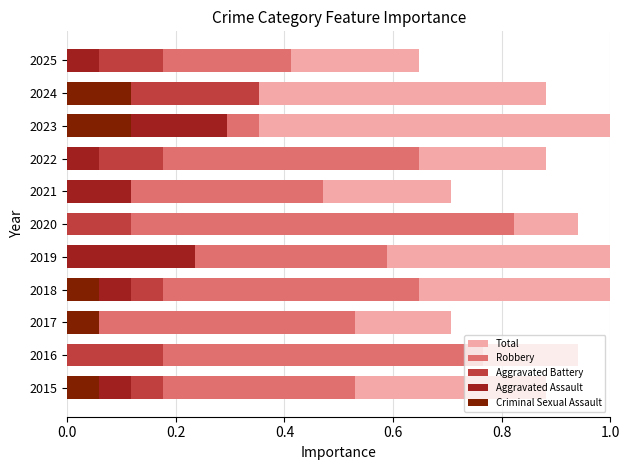

How many Total values are between 0 and 1?

11